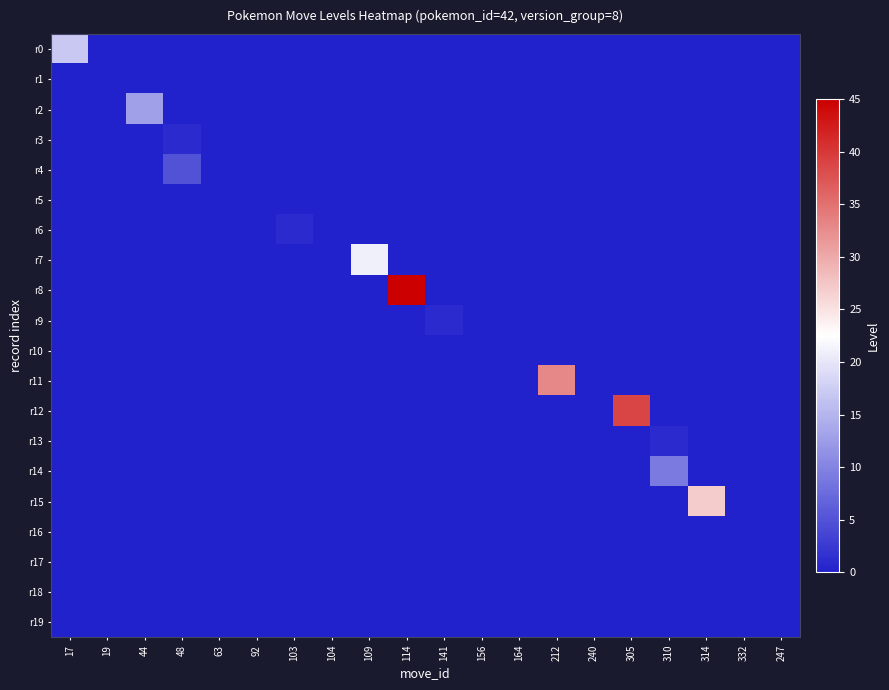

Rank the series by their maximum value, from lowest to highest.

r1, r5, r10, r16, r17, r18, r19, r3, r6, r9, r13, r4, r14, r2, r0, r7, r15, r11, r12, r8